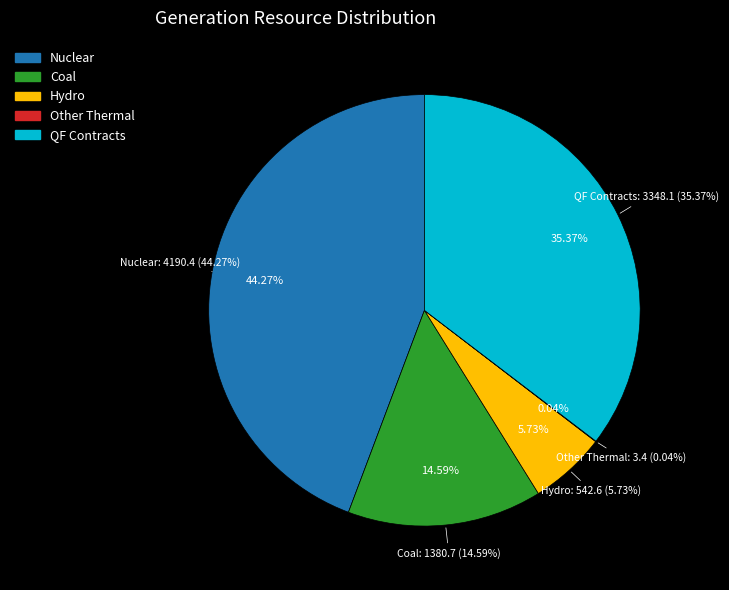

How many segments does this pie chart have?

5